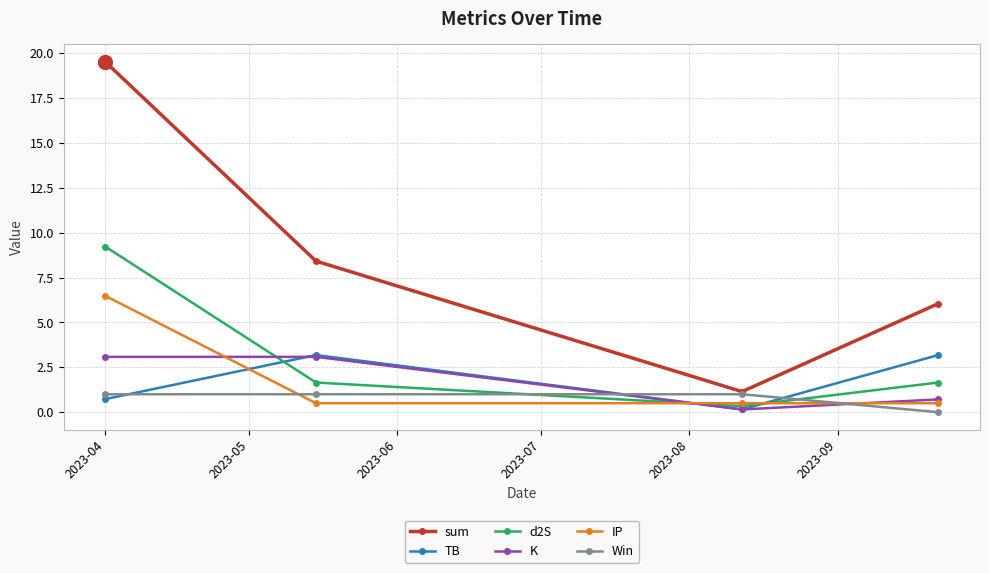

Which series has the largest total across all categories?

sum